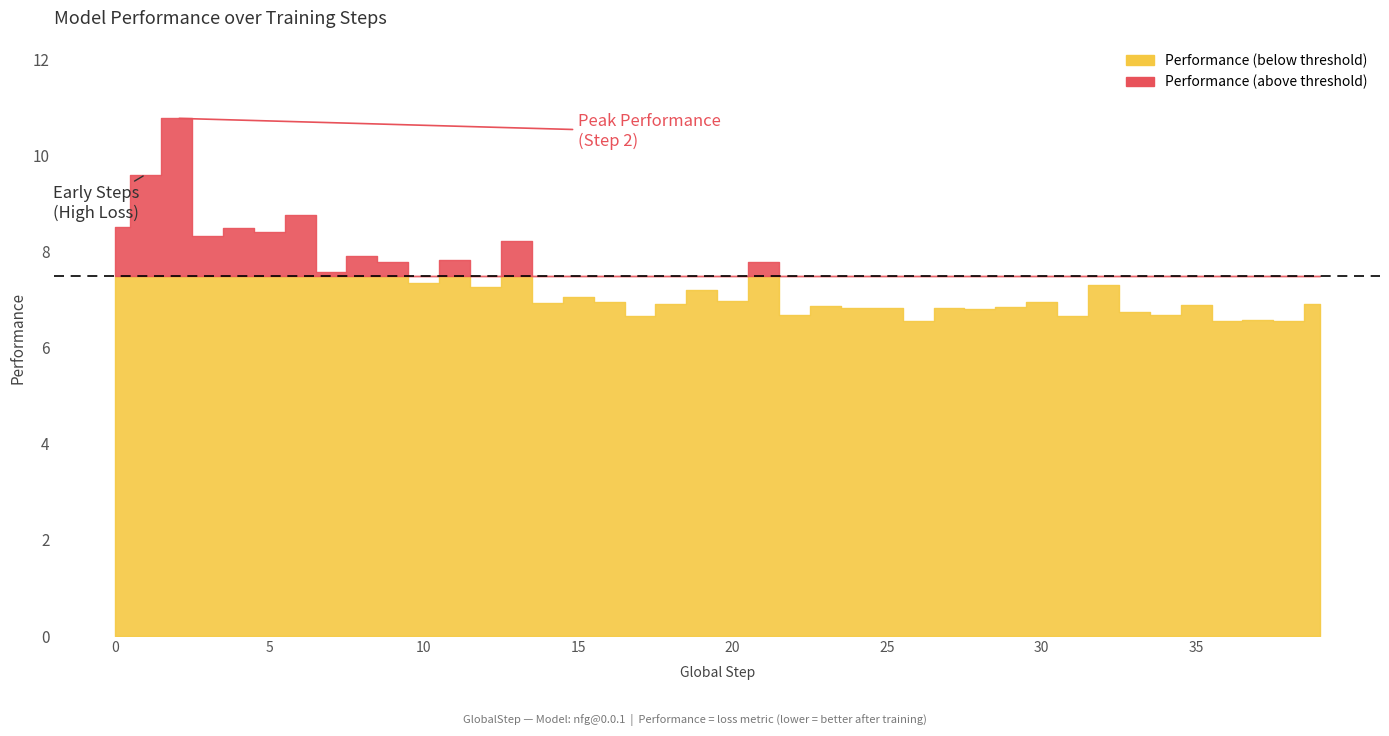

Where is the data nearest to the value 8?

8